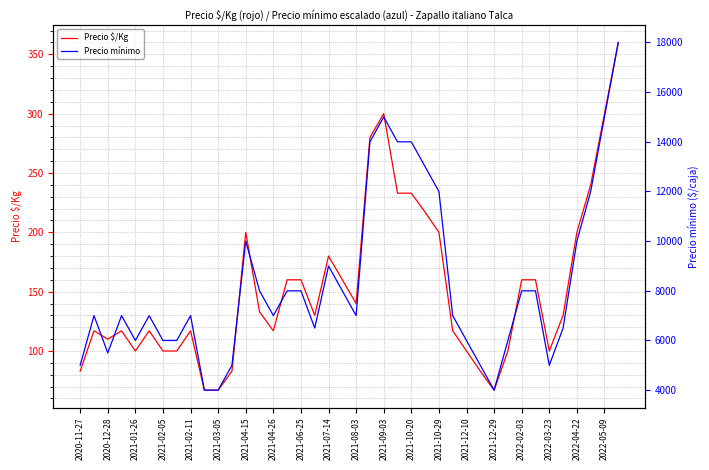

How many data points does each series have?

40